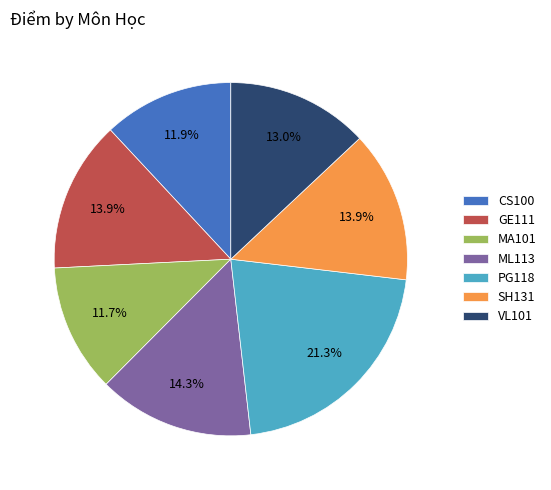

True or false: SH131 accounts for 25% of the total.

False